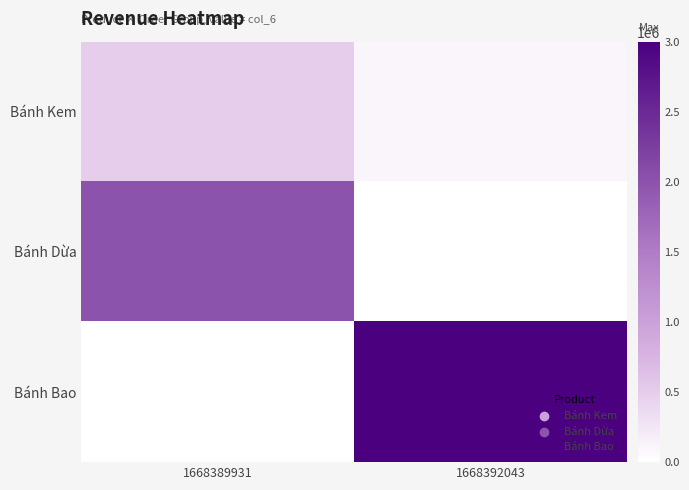

List the series in order of their overall mean, lowest first.

Bánh Kem, Bánh Dừa, Bánh Bao